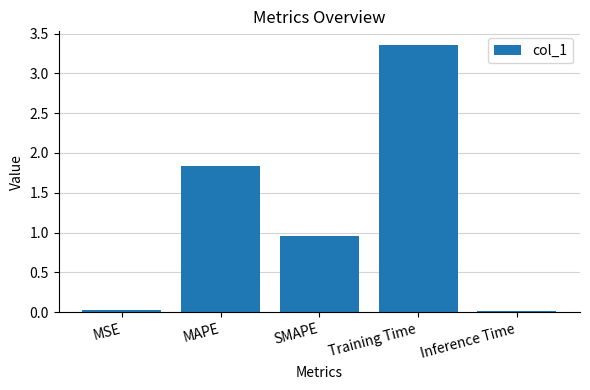

What is the label of the 1st bar from the right?

Inference Time